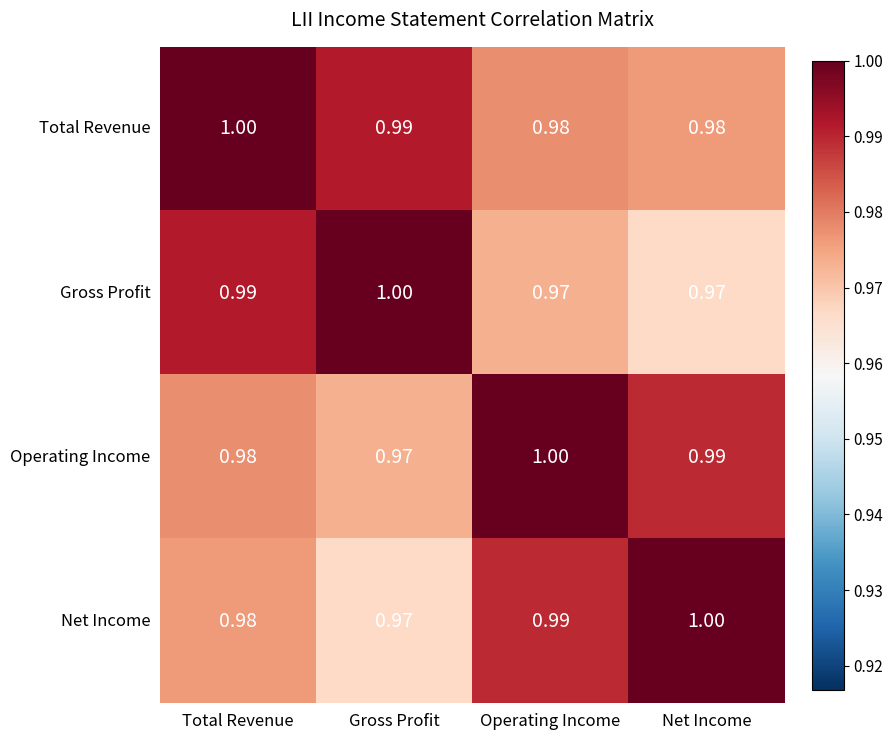

Which category has the highest value in the Operating Income series?

Operating Income